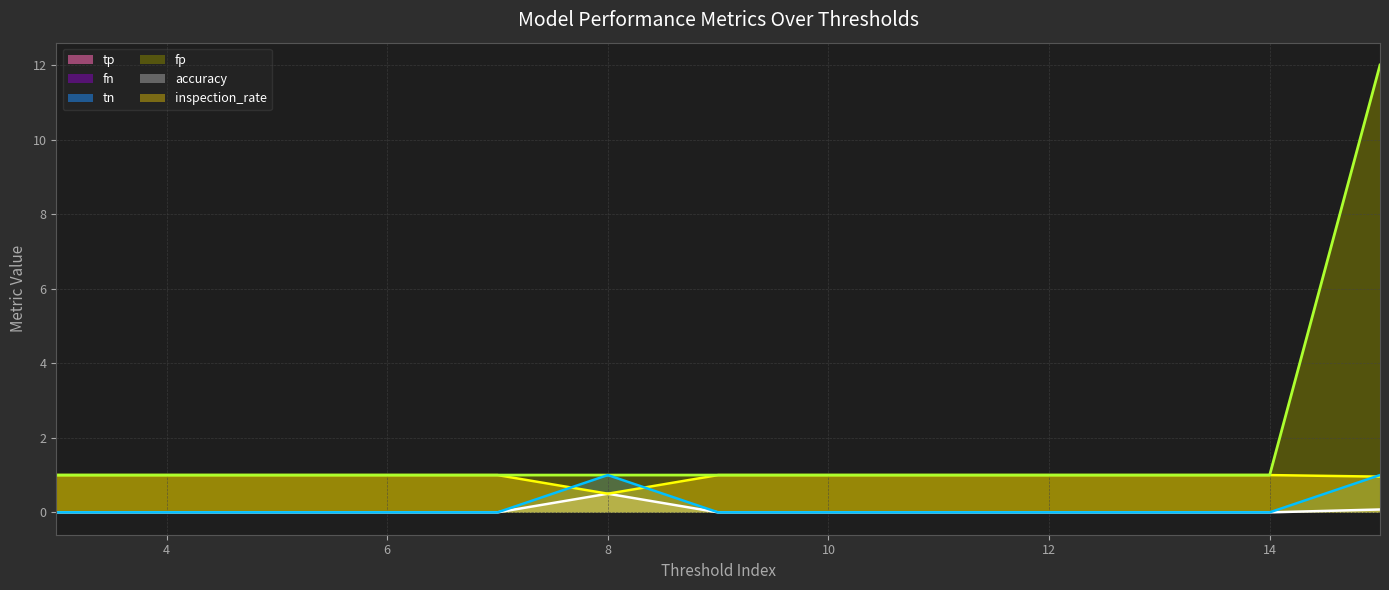

Which series changed the most between 8 and 13?

tn